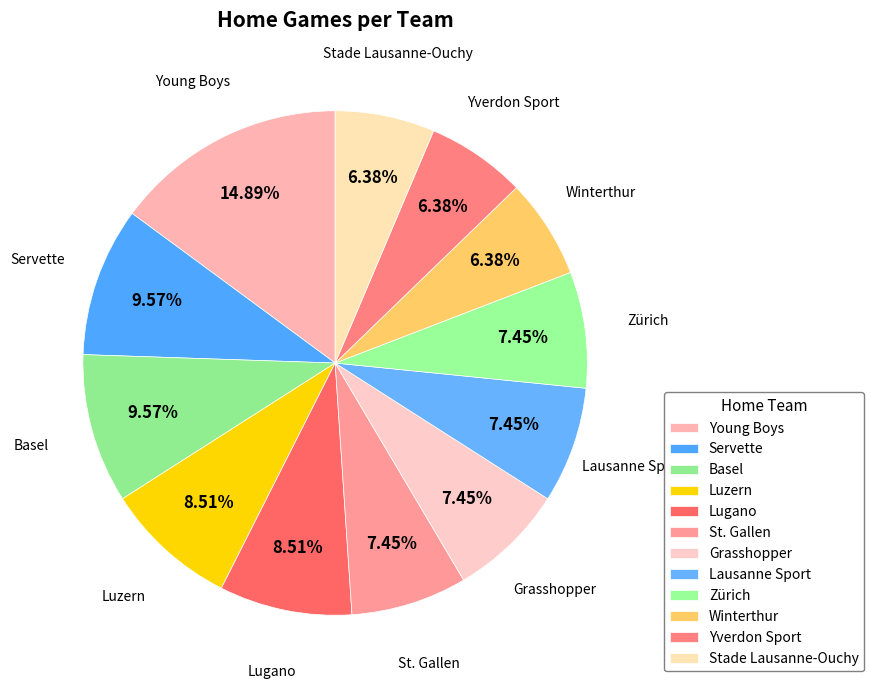

How many segments does this pie chart have?

12